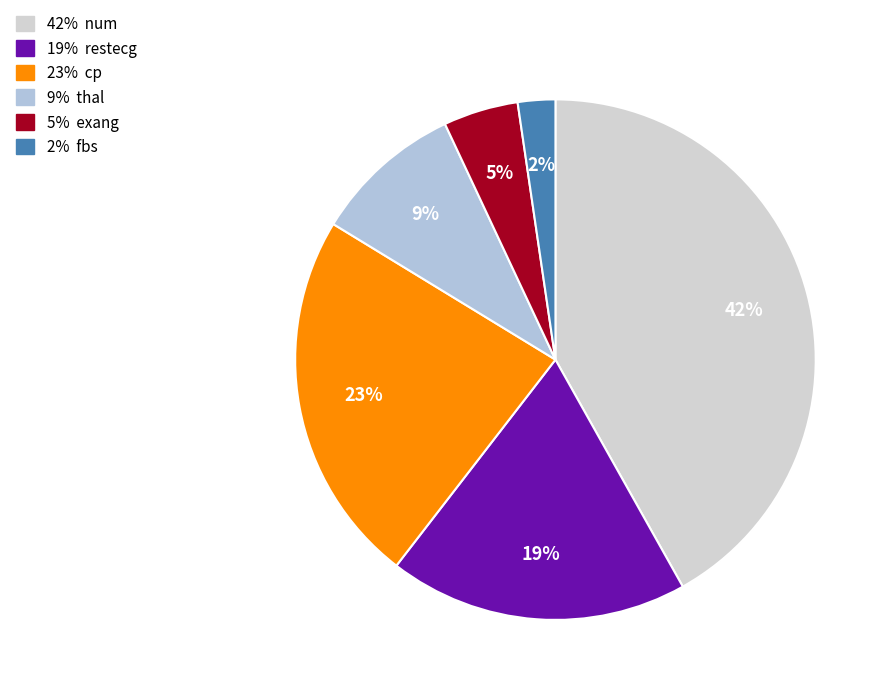

How many segments does this pie chart have?

6